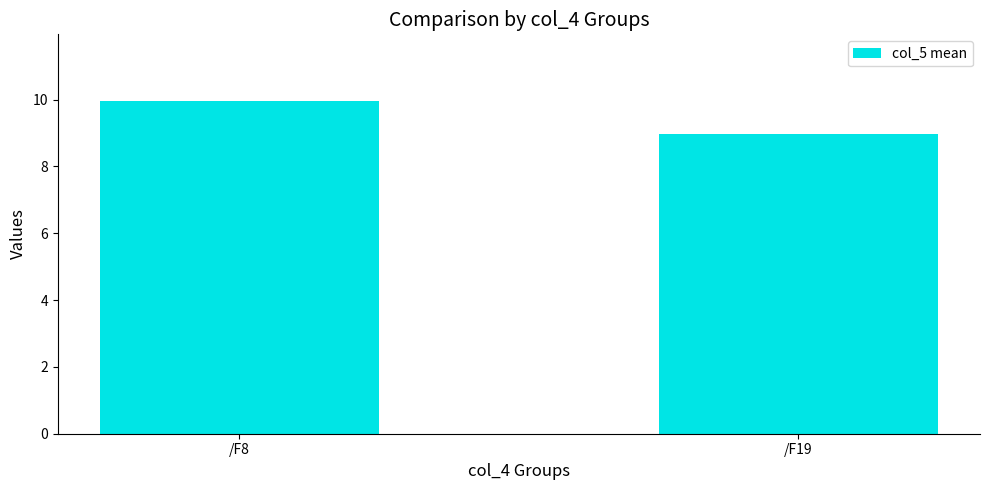

The chart shows a value of 4.4 at /F19. True or false?

False